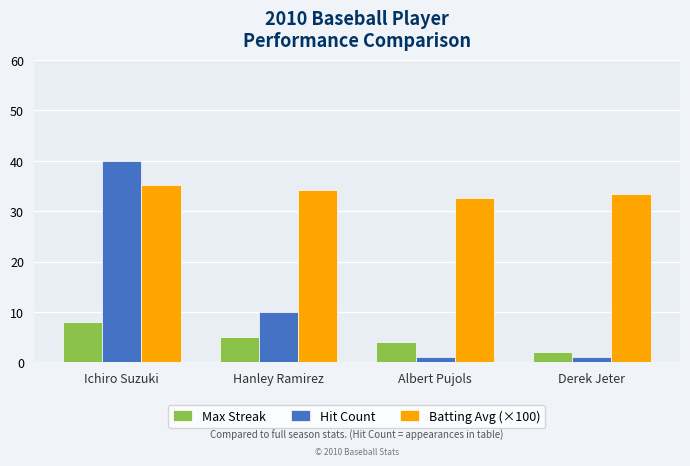

What is the value of the Hit Count bar at the 3rd from the left?

1.0